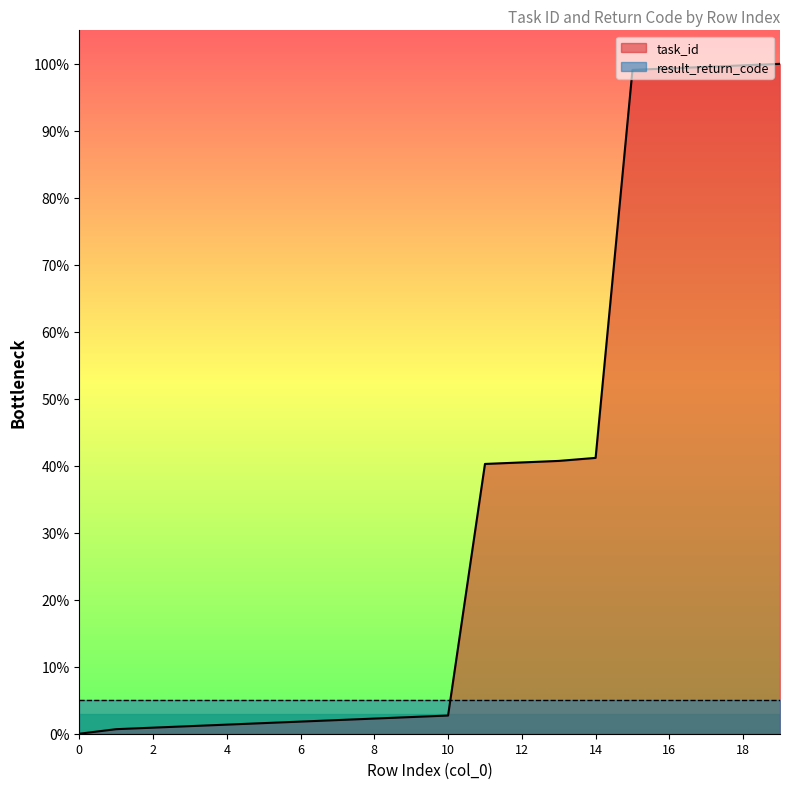

How many lines are shown in the chart?

2